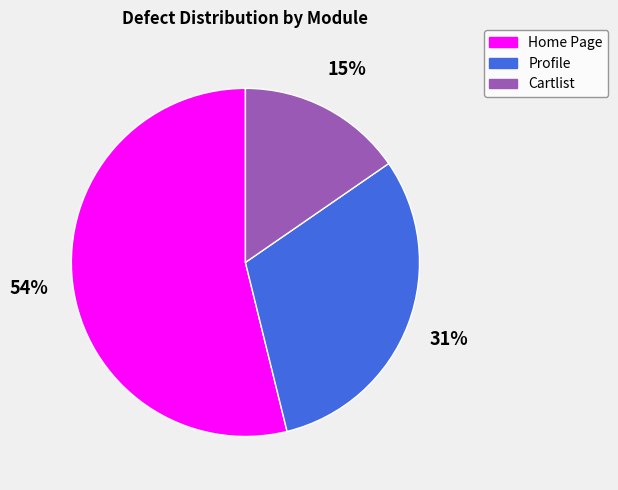

How many slices are in this pie chart?

3